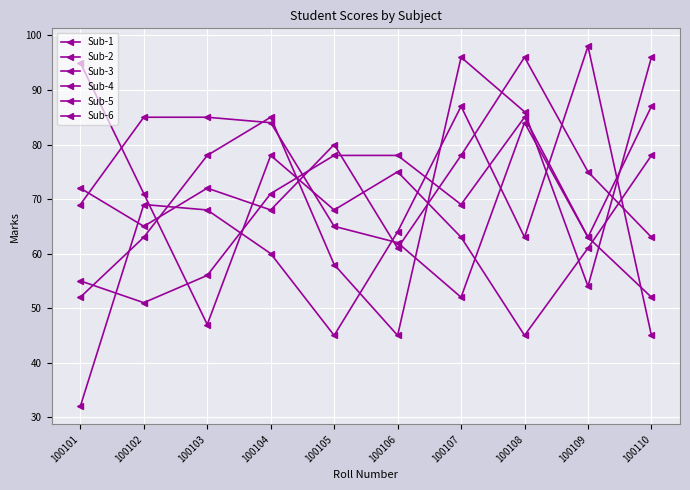

Which series ends up on top after the final intersection of Sub-3 and Sub-1?

Sub-3